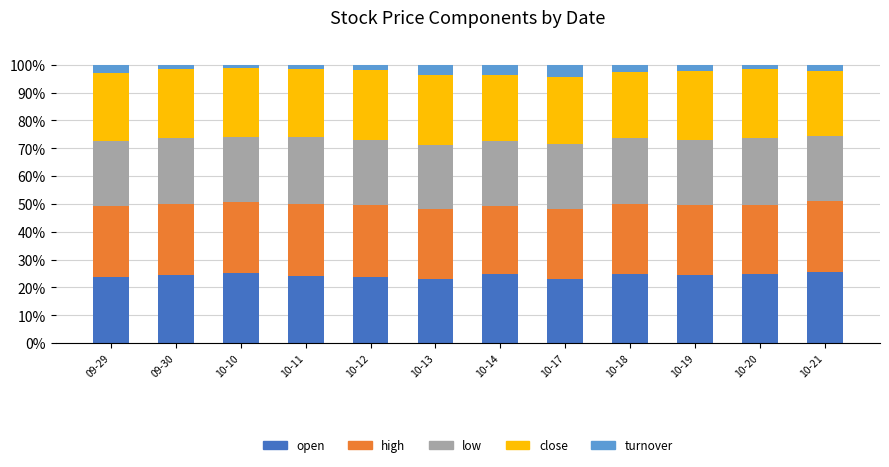

Does the chart contain any negative values?

No